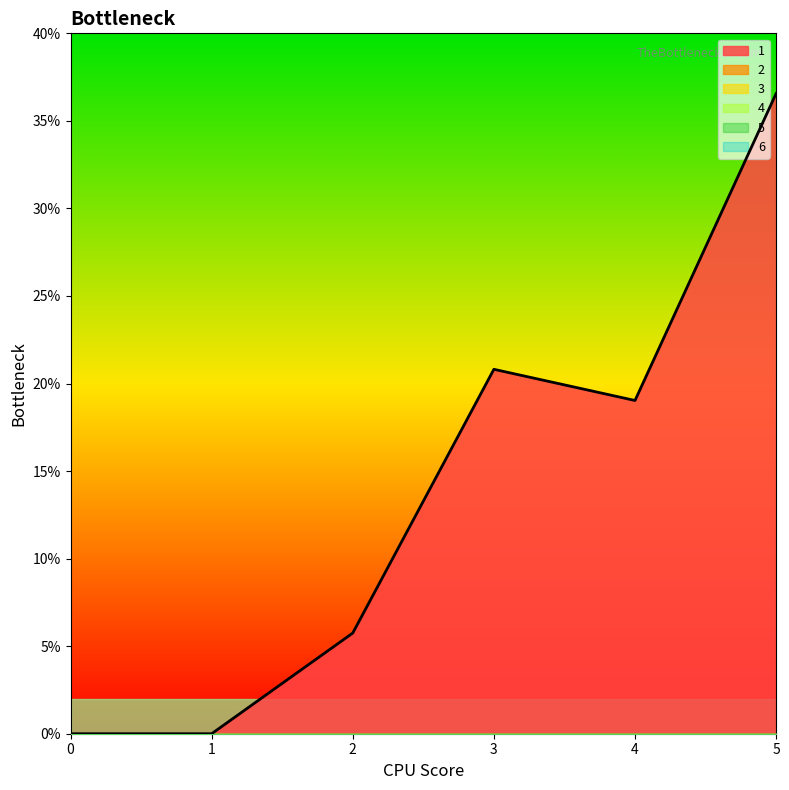

At 1, list the series in order from largest to smallest.

1, 2, 3, 4, 5, 6